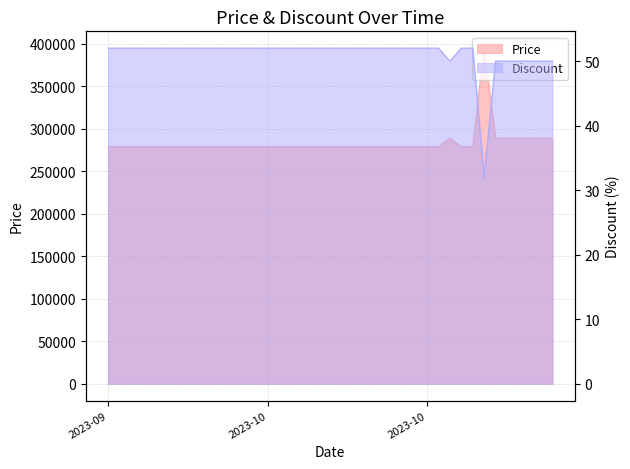

What is the label of the 3rd point from the right?

2023-11-02